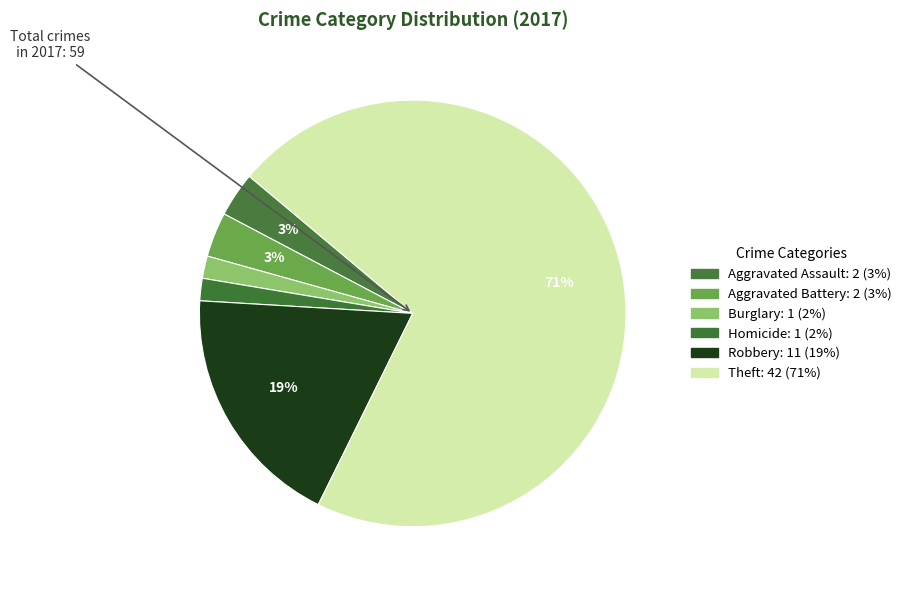

Which slice is the largest?

Theft